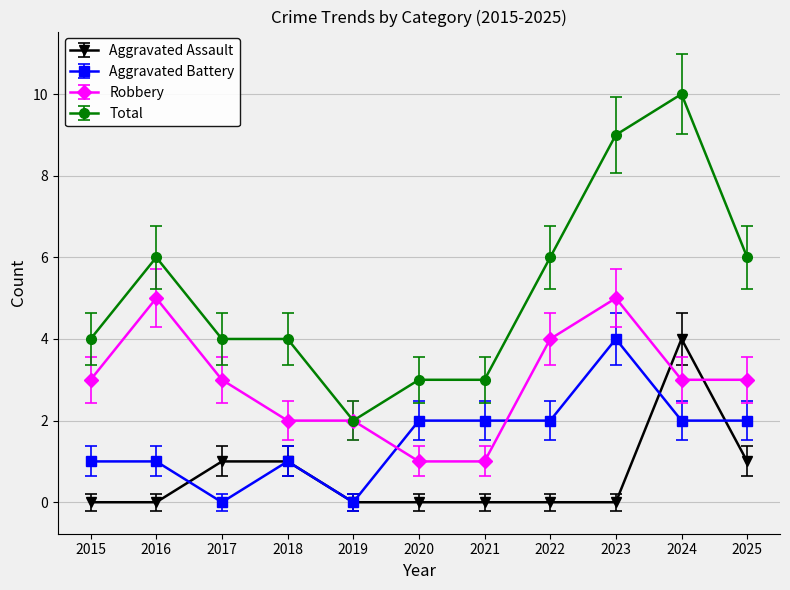

Does the chart display data point markers on the line(s)?

Yes